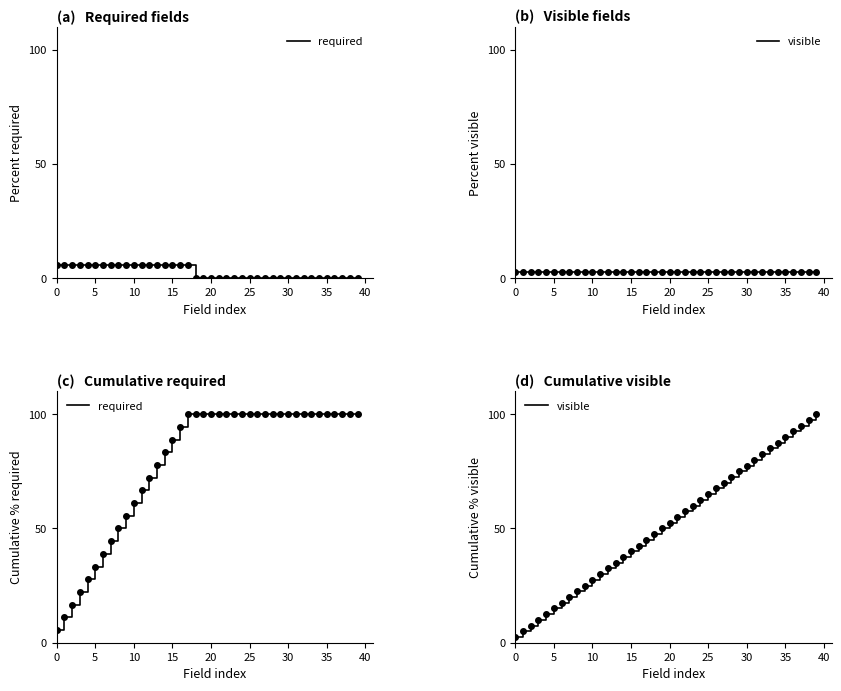

Rank the series by their maximum value, from lowest to highest.

required, visible